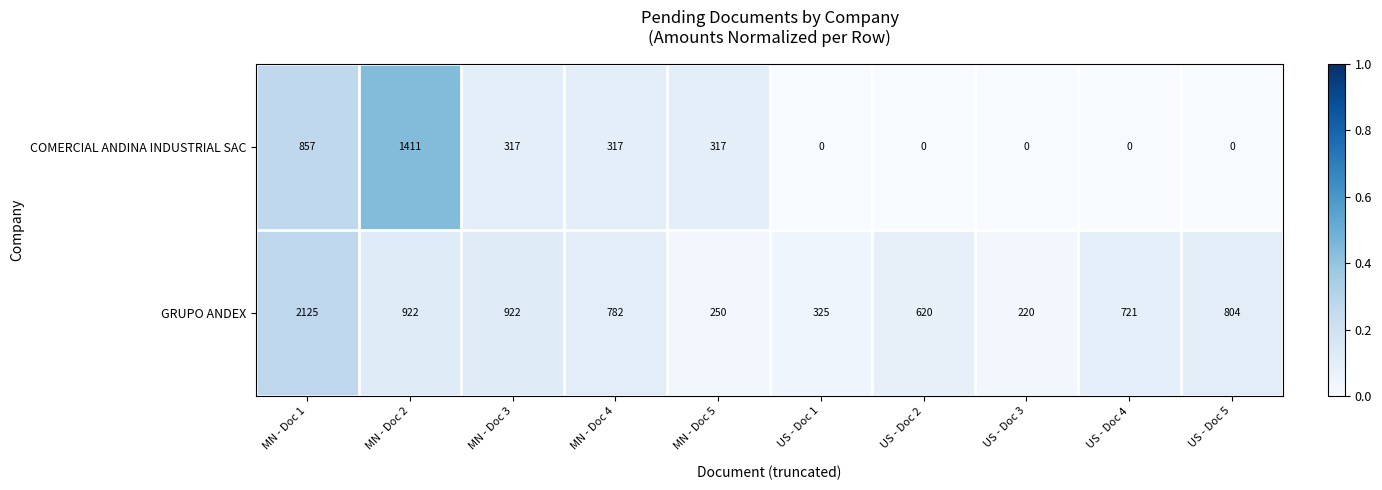

The COMERCIAL ANDINA INDUSTRIAL SAC series shows 0 at US - Doc 4. True or false?

True